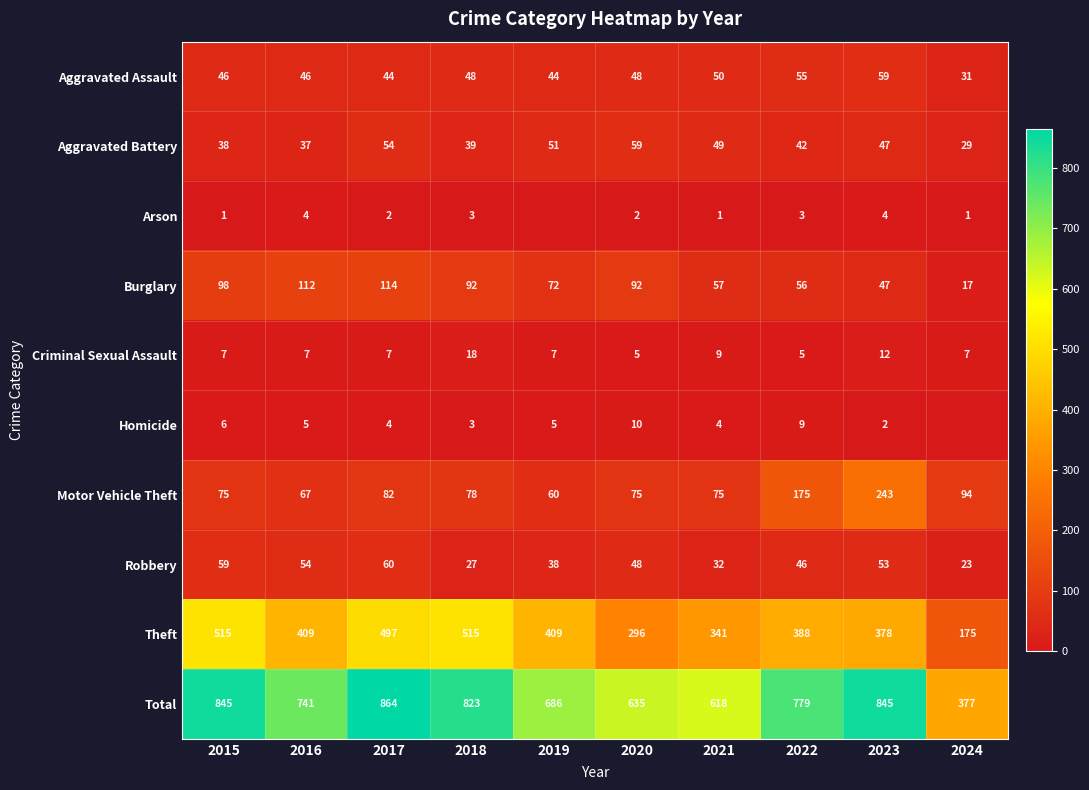

At which category is the sum across all series the highest?

2017